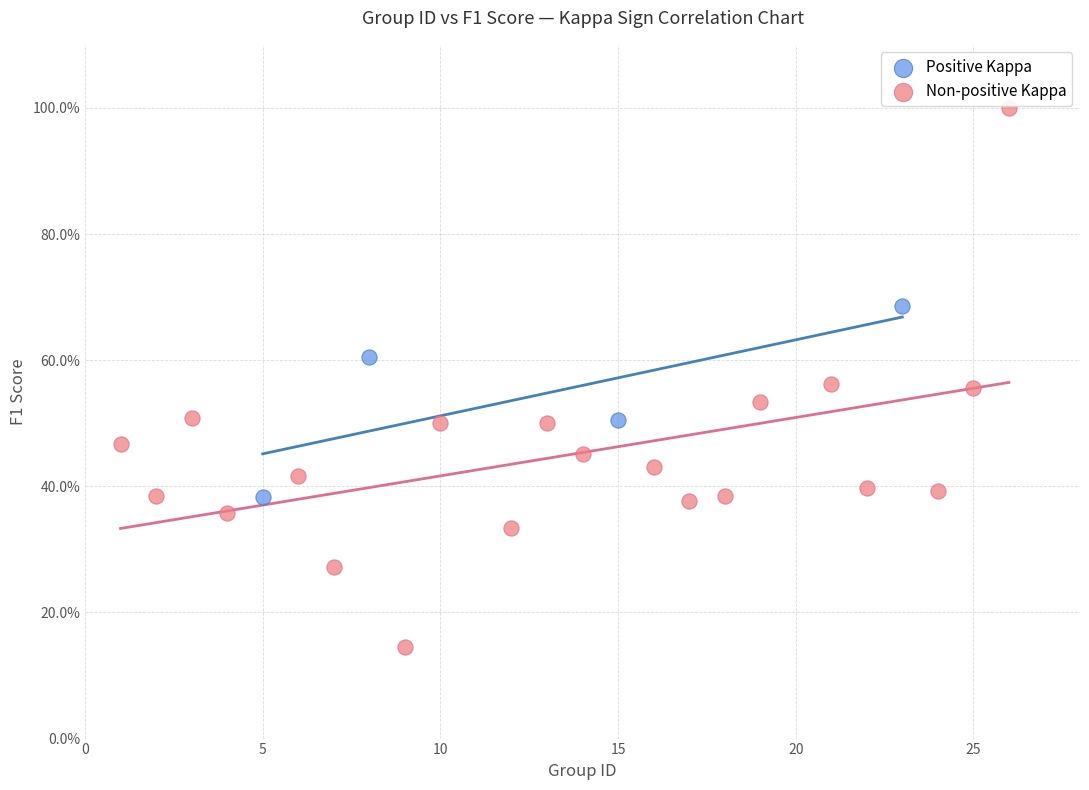

Which series contains the lowest Y value?

Non-positive Kappa